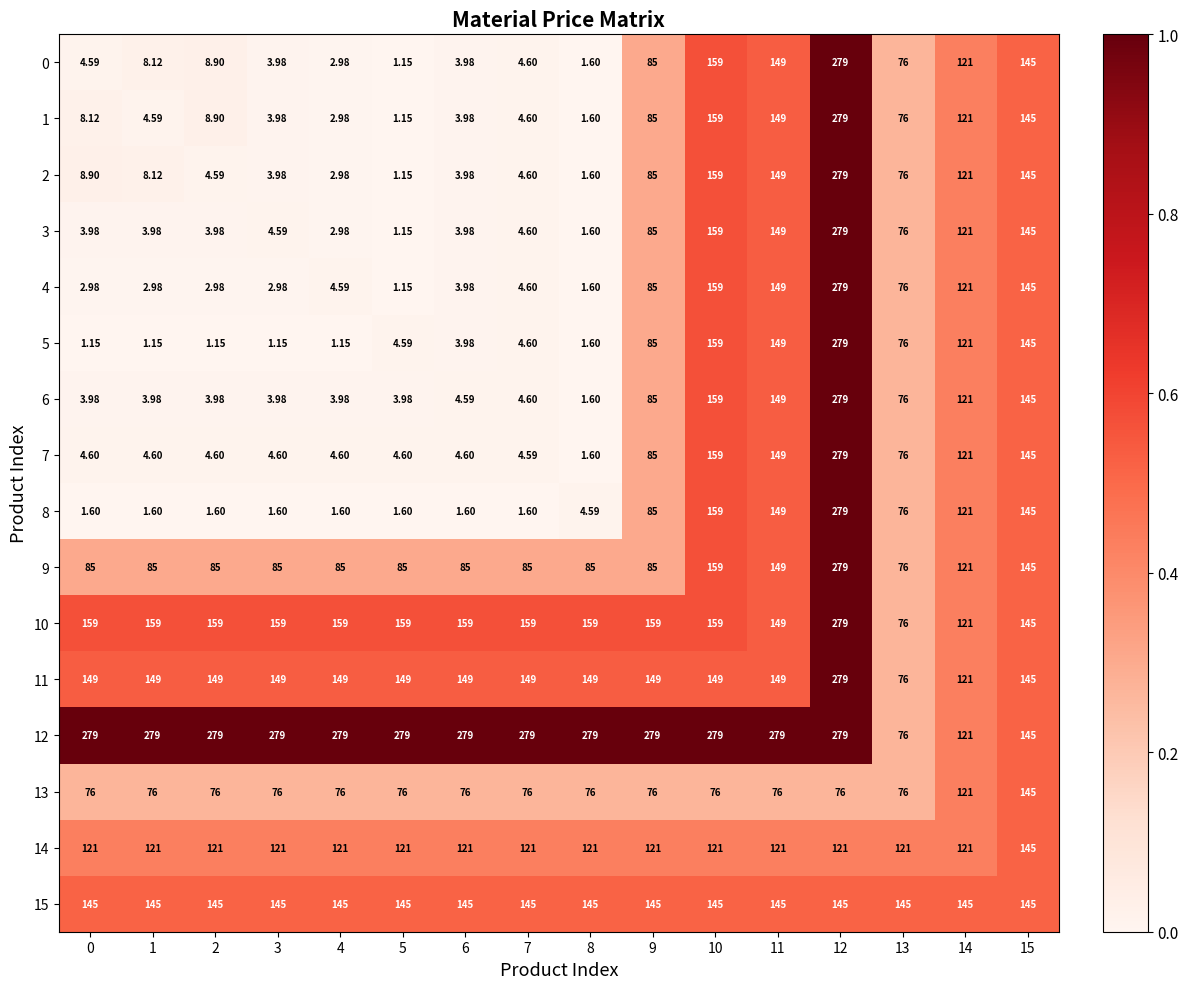

Is the value of 6 at 13 greater than the value of 4 at 11?

No